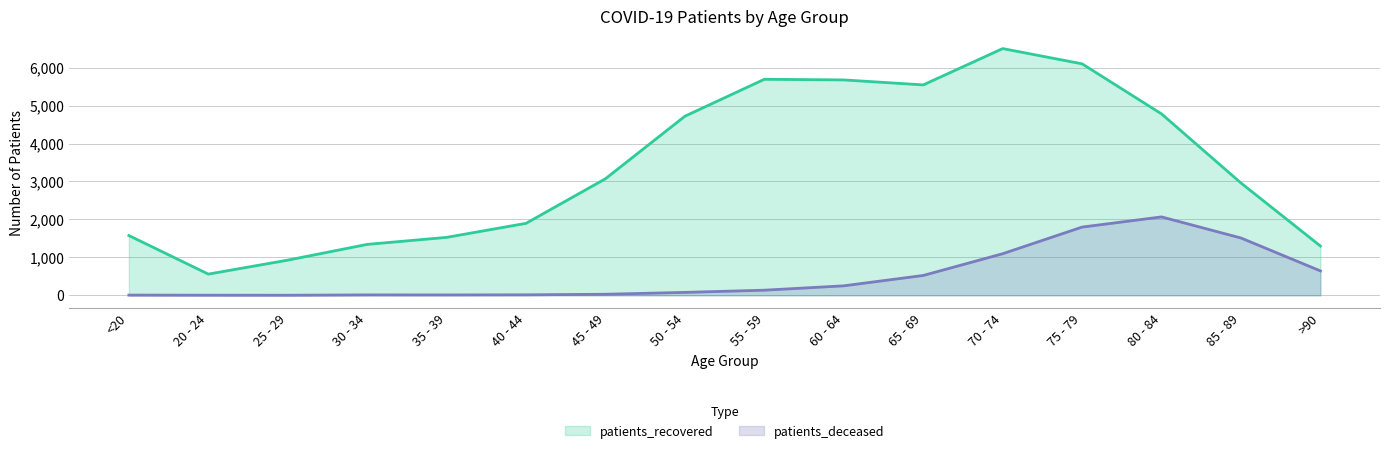

What is the sum of the patients_deceased values at 80 - 84 and 85 - 89?

3576